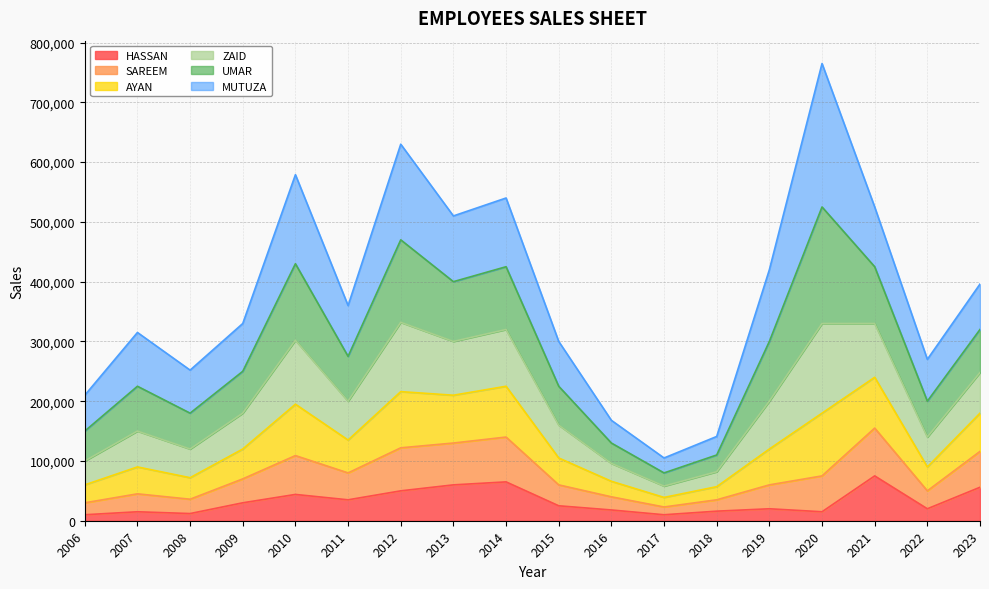

At which category is the sum across all series the highest?

2020